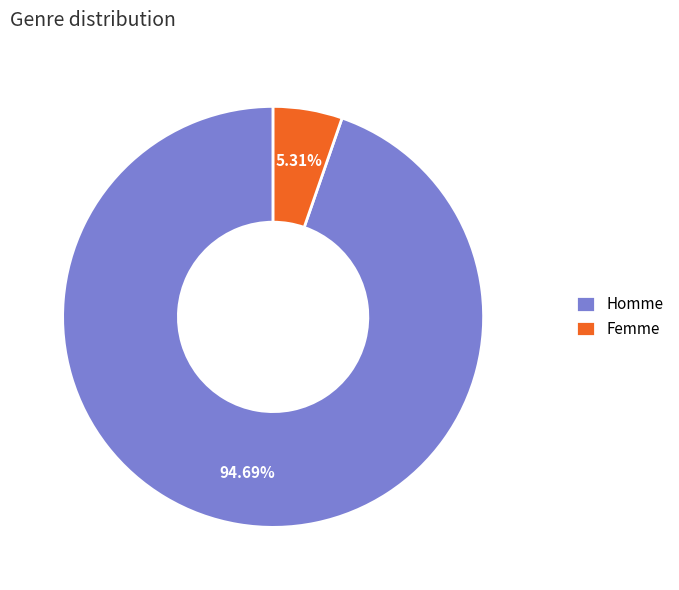

Is it true that Homme is 95% of the pie?

True